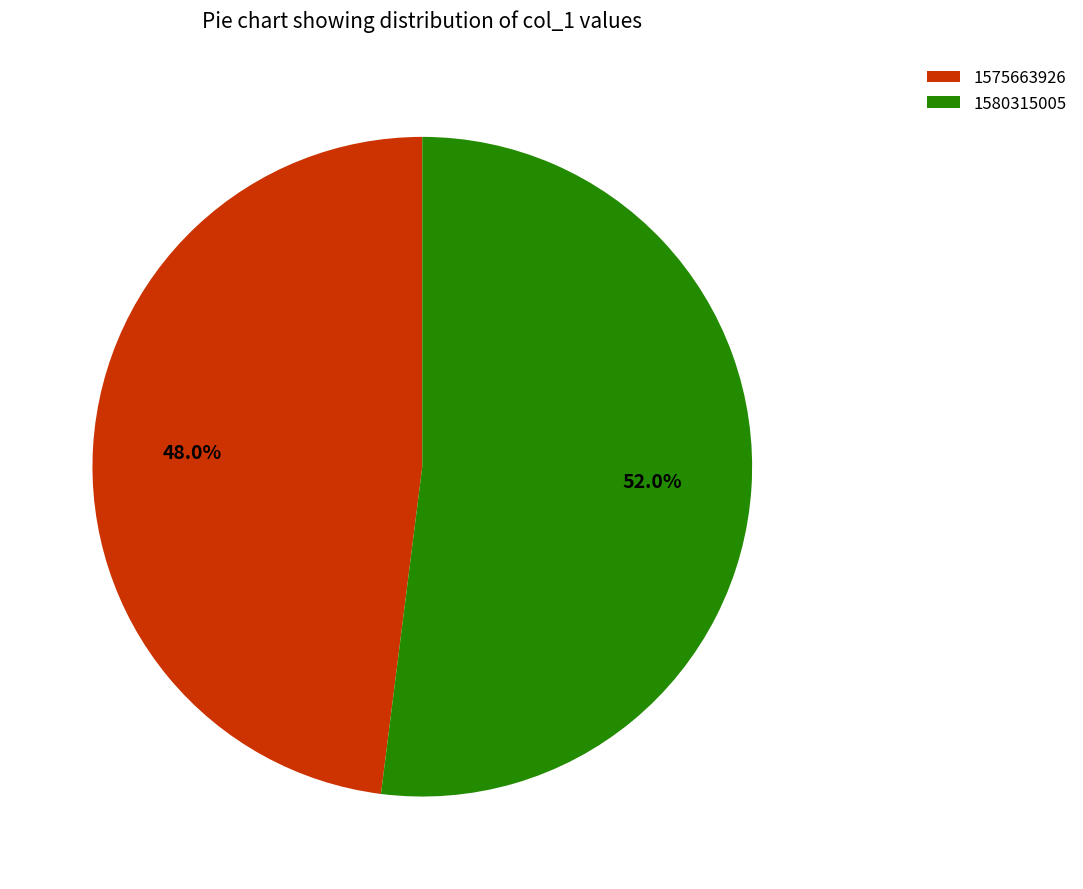

To the nearest percent, what portion does 1575663926 represent?

48%